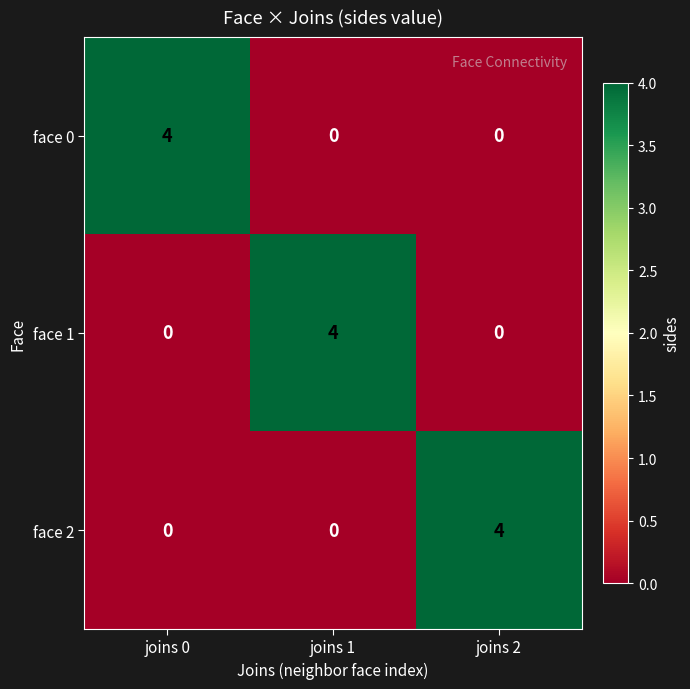

What is the spread (max minus min) of values at joins 1?

4